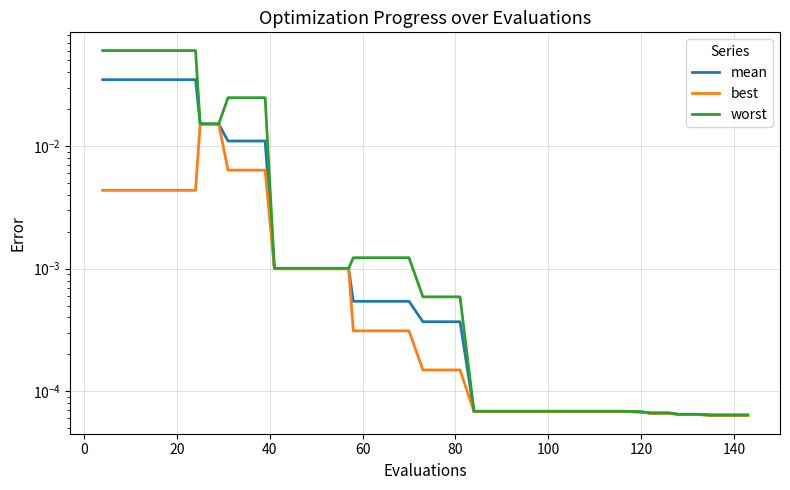

List the series in order of their overall mean, highest first.

worst, mean, best